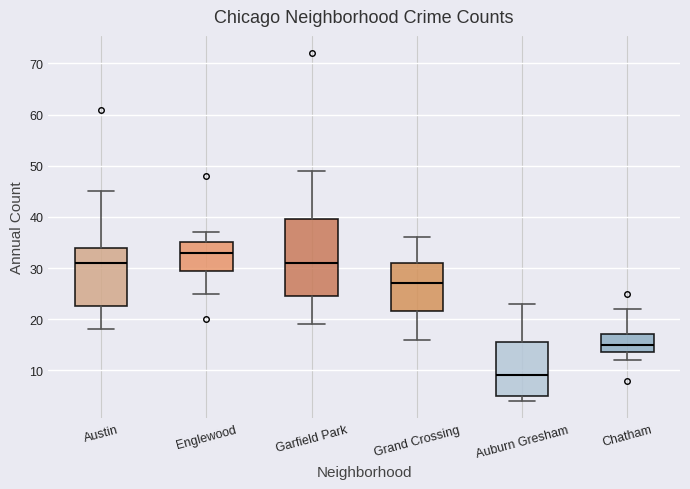

Which box is the tallest, from its lower edge to its upper edge?

Garfield Park